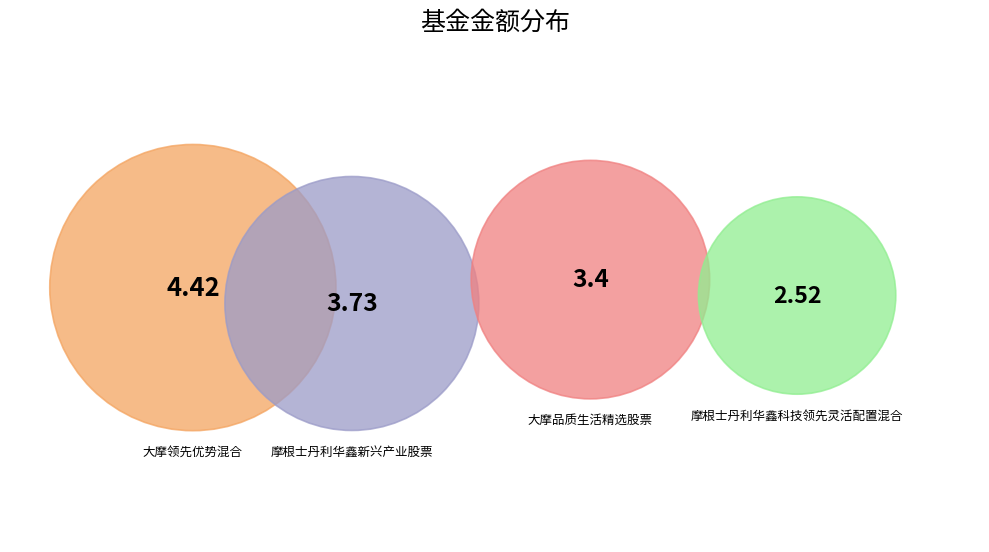

To the nearest percent, what is the average slice percentage?

25%